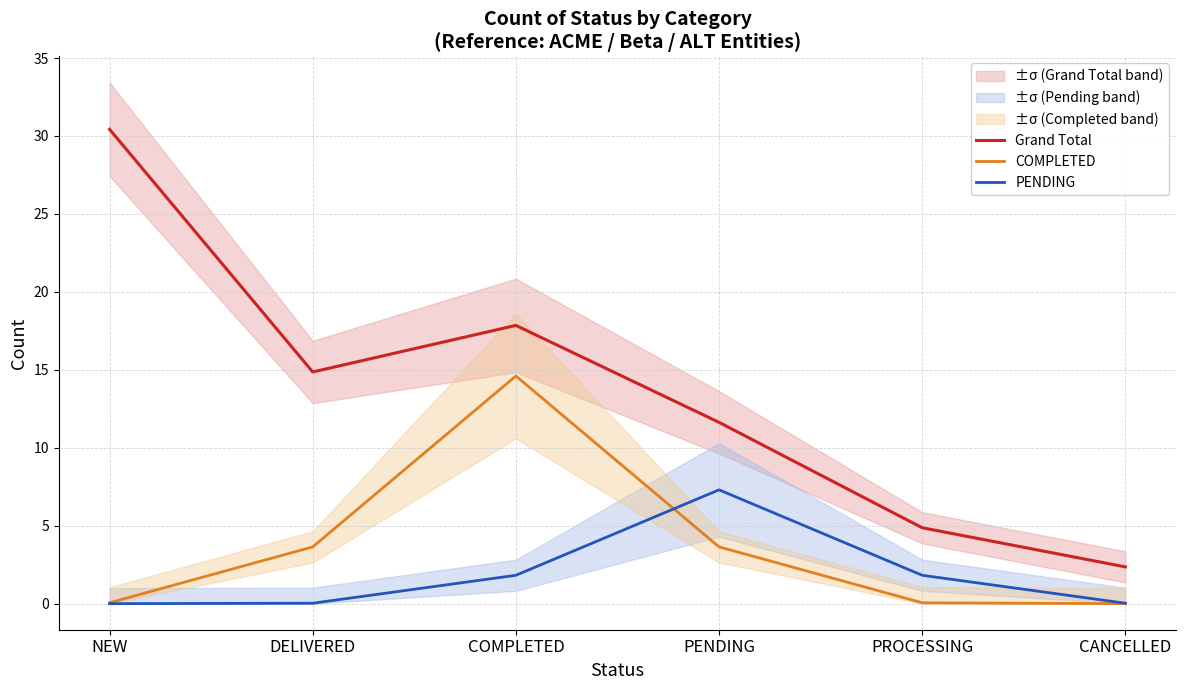

What are all the series names shown in the legend?

Grand Total, COMPLETED, PENDING